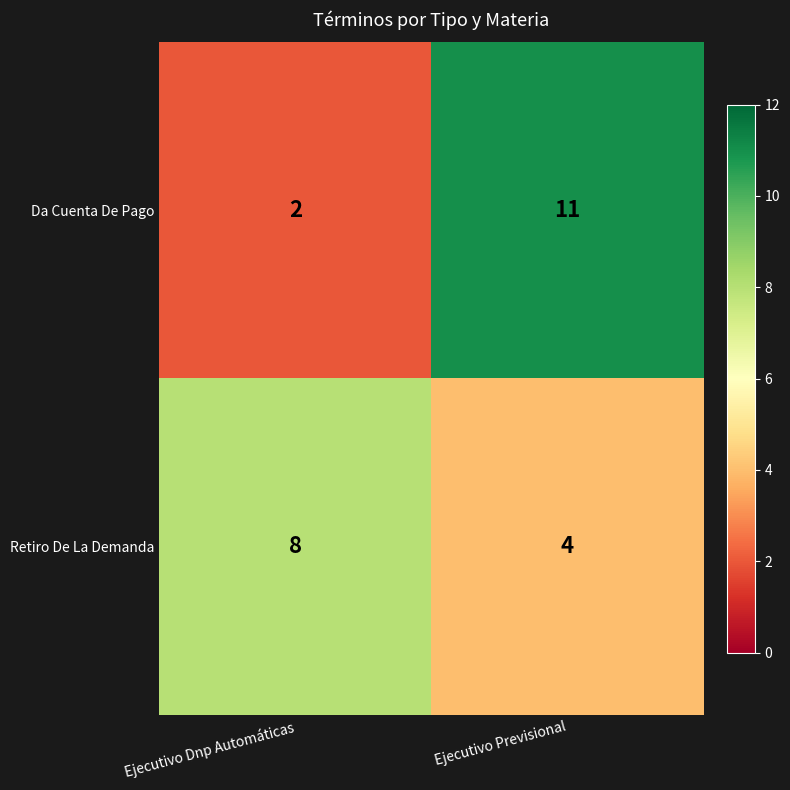

List the series in order of their overall mean, lowest first.

Retiro De La Demanda, Da Cuenta De Pago